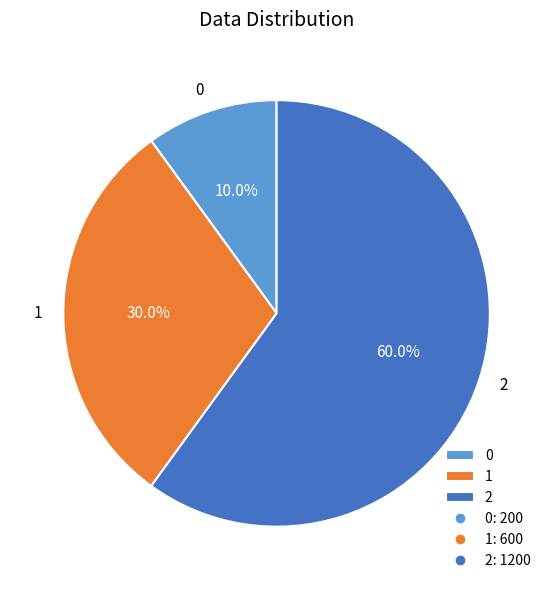

To the nearest percent, what percentage of the pie is 0?

10%